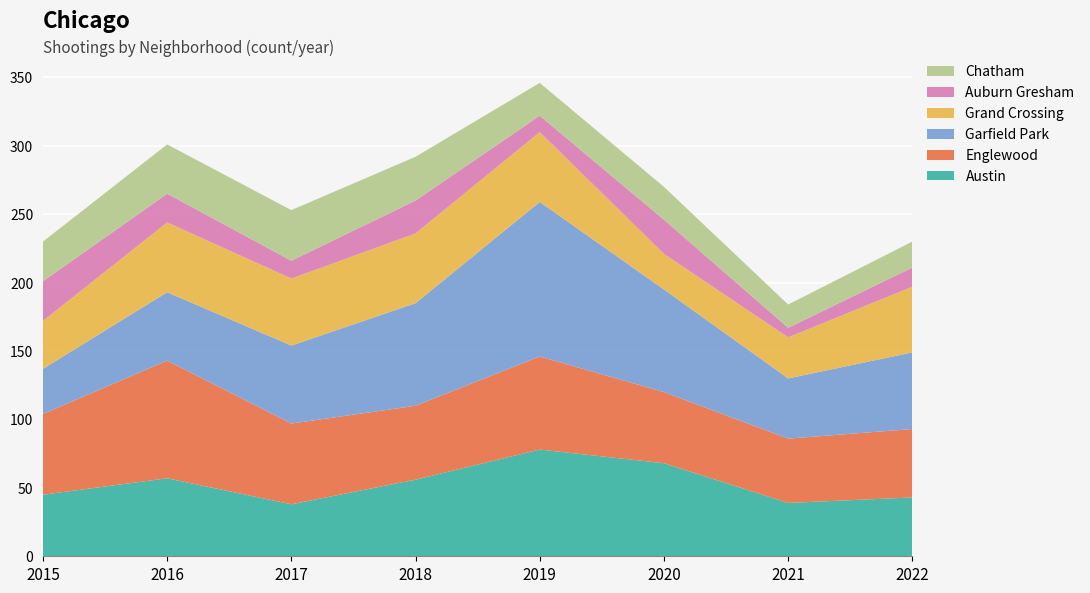

Reading left to right, extract all data points from this chart.

Austin: 2015=45	2016=57	2017=38	2018=56	2019=78	2020=68	2021=39	2022=43
Englewood: 2015=59	2016=86	2017=59	2018=54	2019=68	2020=52	2021=47	2022=50
Garfield Park: 2015=33	2016=50	2017=57	2018=75	2019=113	2020=75	2021=44	2022=56
Grand Crossing: 2015=35	2016=51	2017=49	2018=51	2019=51	2020=26	2021=30	2022=48
Auburn Gresham: 2015=29	2016=21	2017=13	2018=24	2019=12	2020=25	2021=7	2022=14
Chatham: 2015=29	2016=36	2017=37	2018=32	2019=24	2020=24	2021=17	2022=19